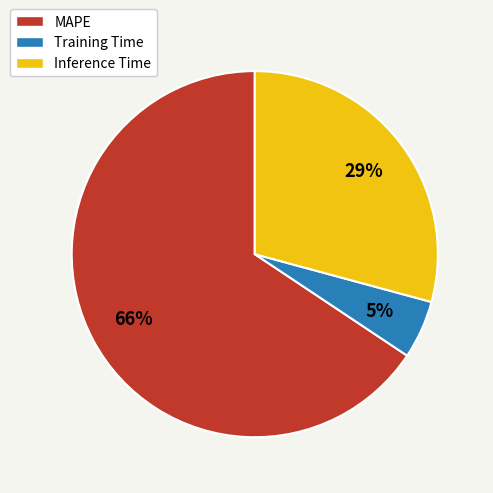

The Training Time slice represents 10% of the pie. True or false?

False